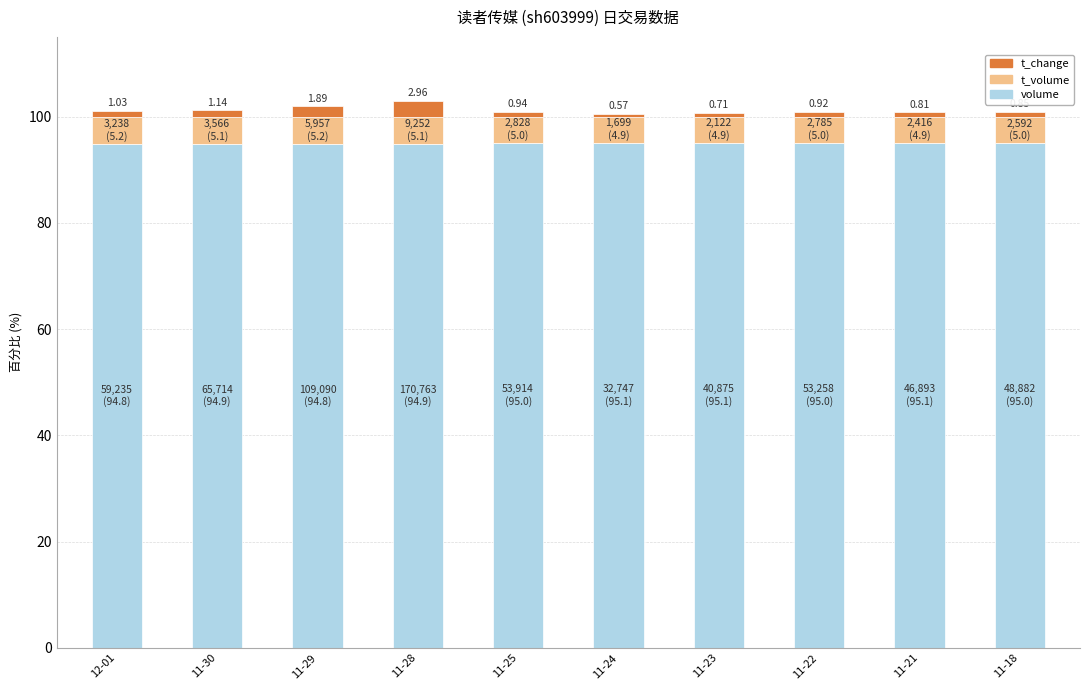

What is the average value of the volume series?

95.0